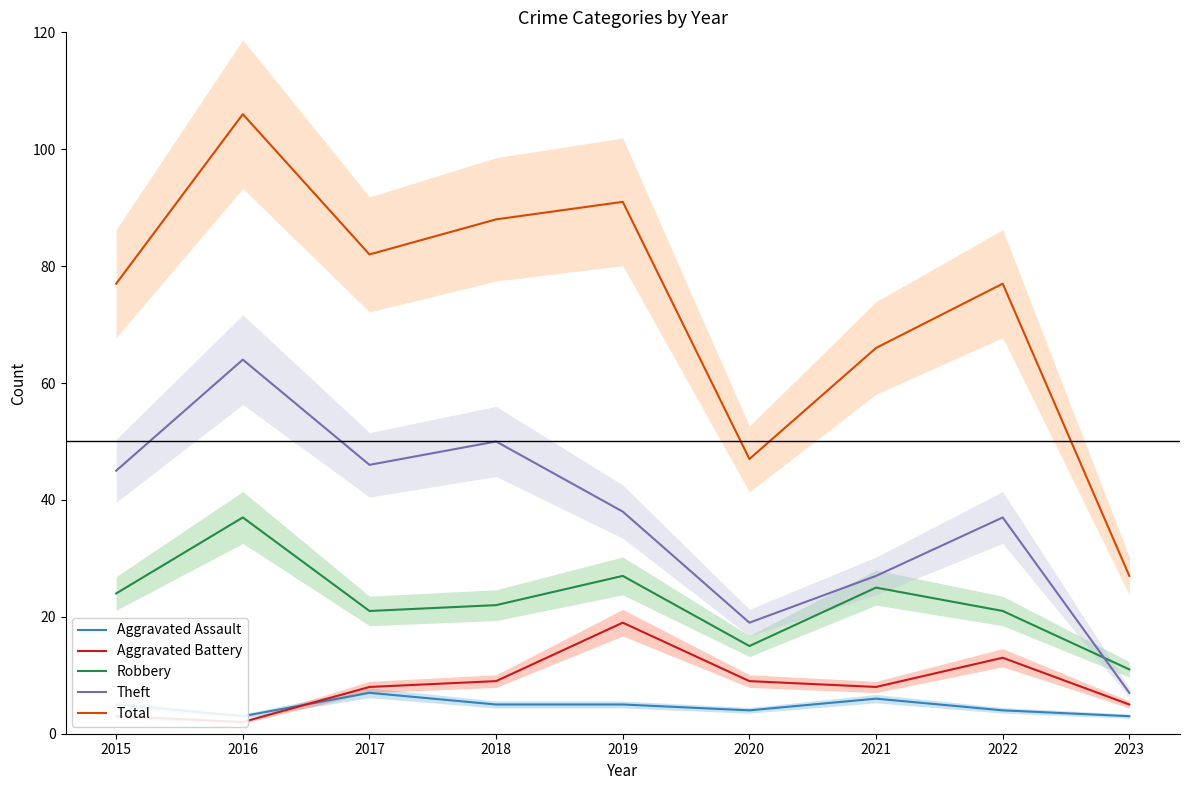

What is the value of the Robbery point at the 2nd from the left?

37